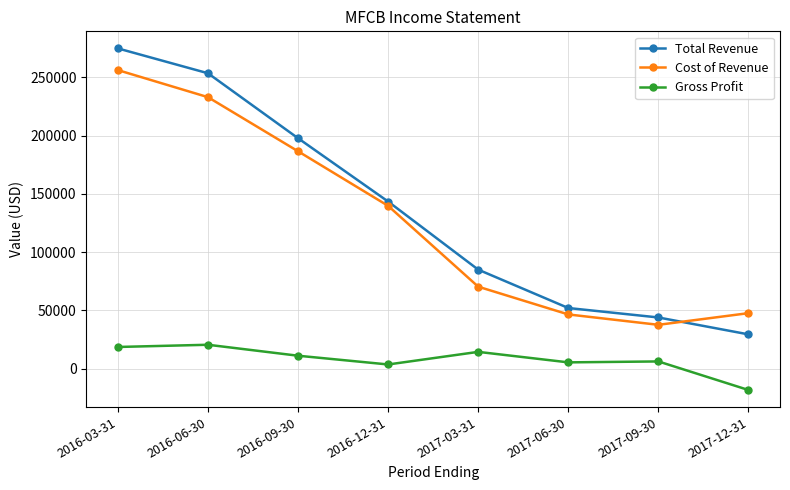

True or false: Gross Profit and Total Revenue intersect in this chart.

False